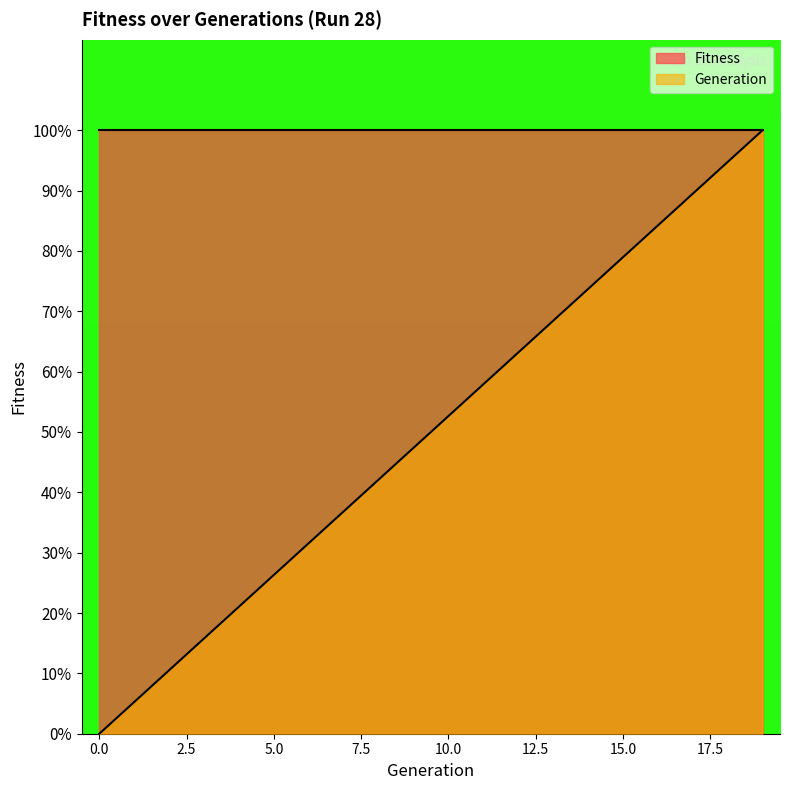

Between 12 and 5, which is larger?

12